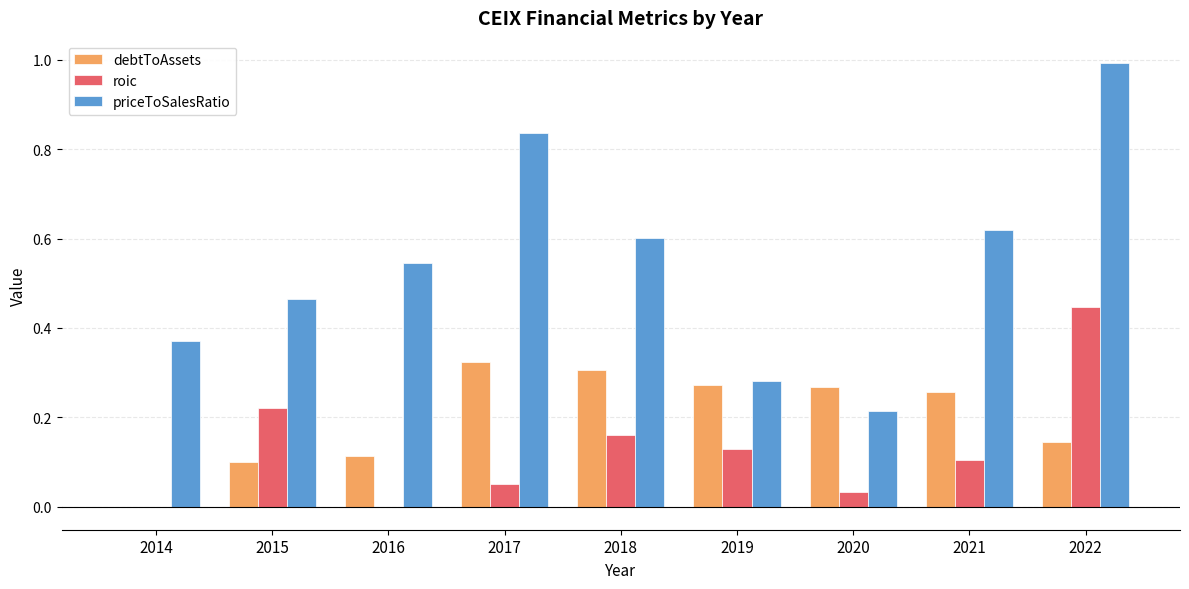

Is it true that priceToSalesRatio equals 0.1 at 2016?

False